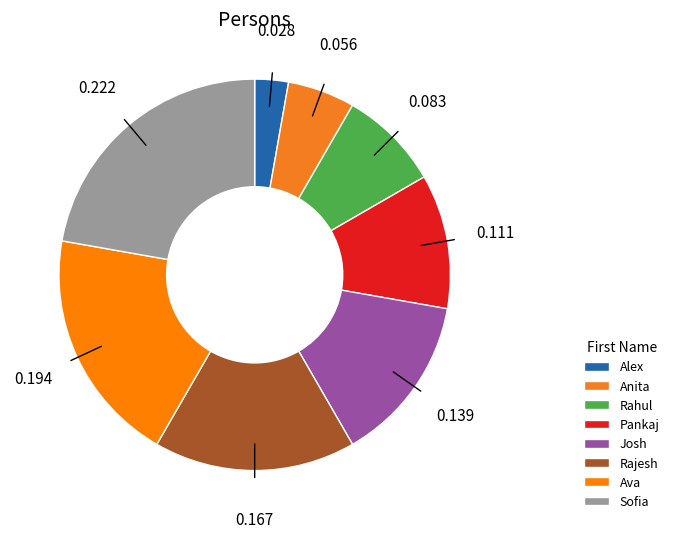

Which category has the smallest portion of the pie?

Alex